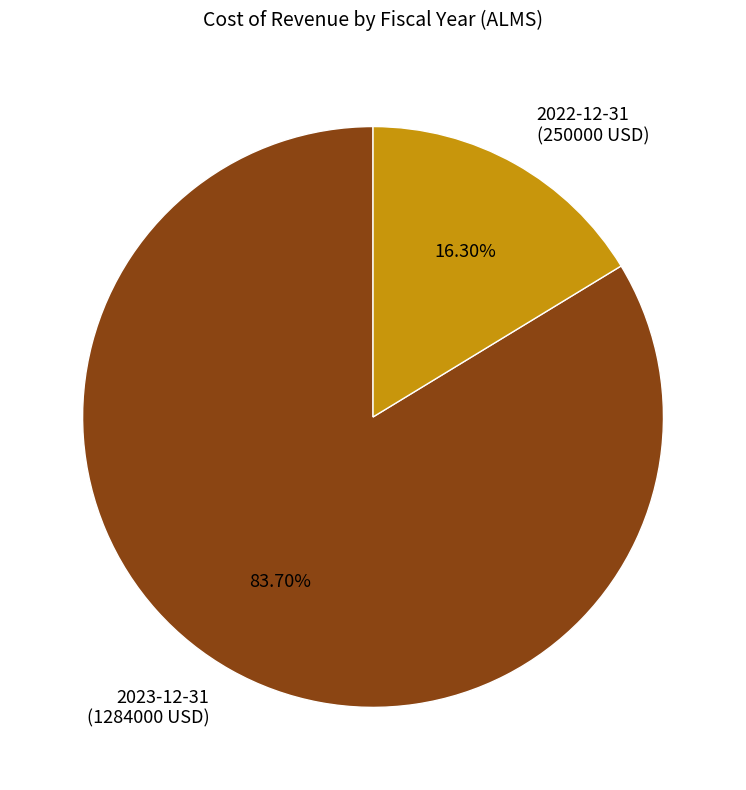

Rank the categories by value from highest to lowest.

2023-12-31 (1284000 USD), 2022-12-31 (250000 USD)